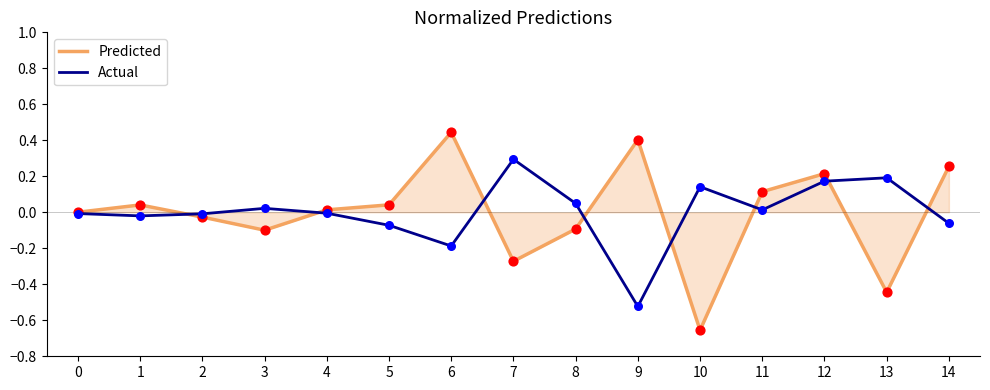

At which category is the sum across all series the highest?

12